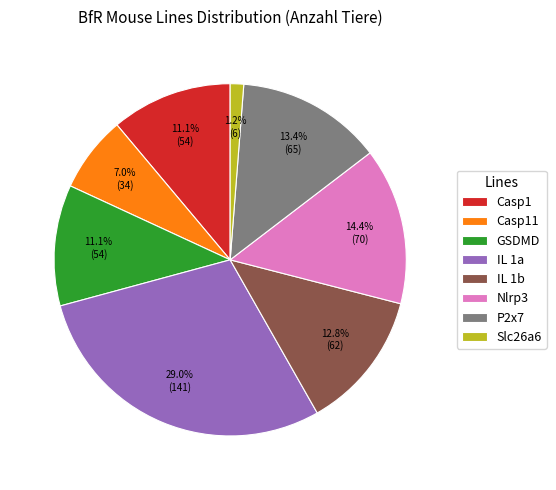

To the nearest percent, what is the combined percentage of IL 1b and Casp11?

20%